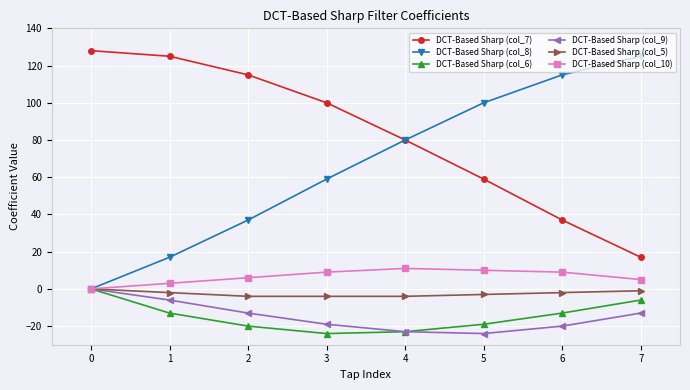

What is the sum of the DCT-Based Sharp (col_7) values at 1 and 6?

162